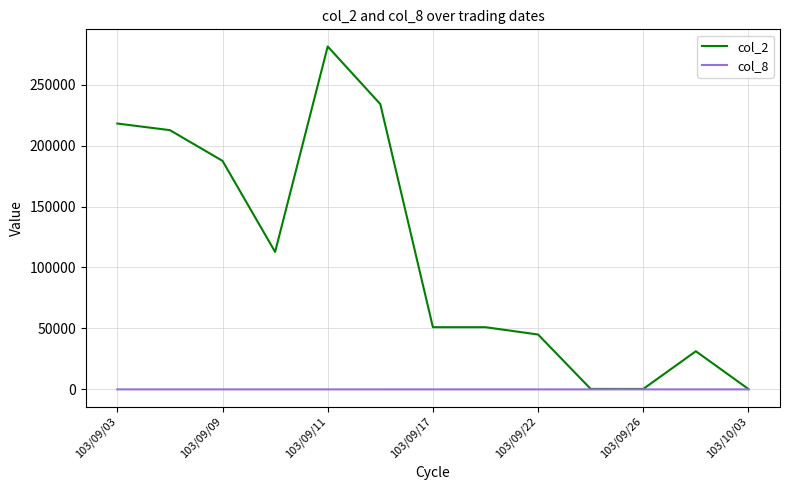

What is the difference between the maximum and second lowest values in the col_2 series?

280900